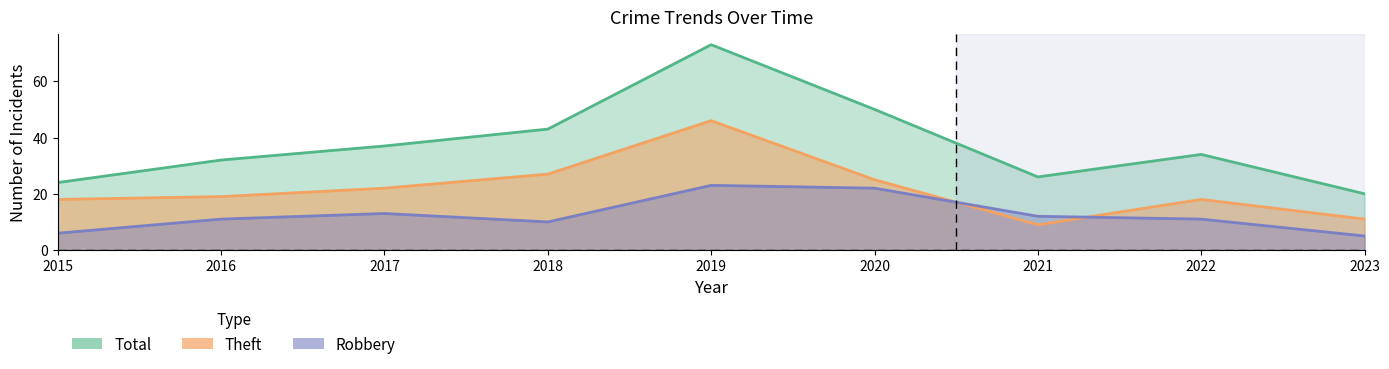

Reading left to right, transcribe all the data shown in this chart.

Robbery: 6	11	13	10	23	22	12	11	5
Theft: 18	19	22	27	46	25	9	18	11
Total: 24	32	37	43	73	50	26	34	20